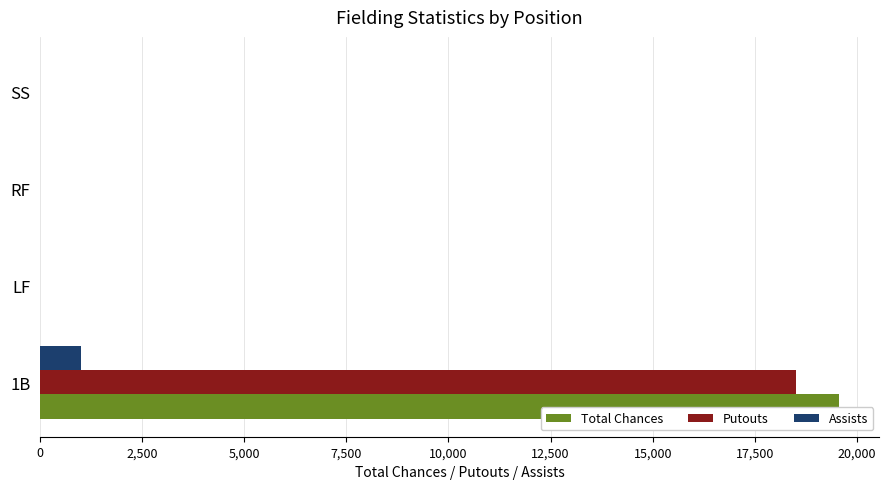

Is the value of Assists at 1B greater than the value of Total Chances at LF?

Yes